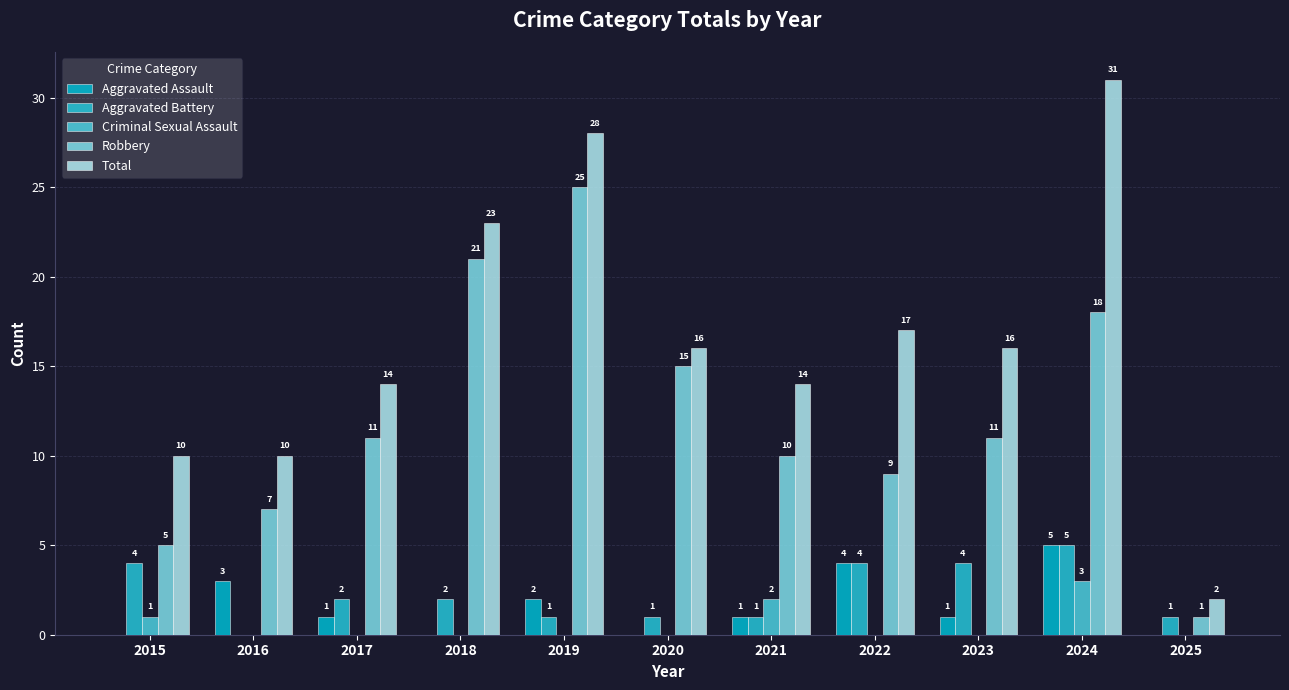

Does the chart contain stacked bars?

No